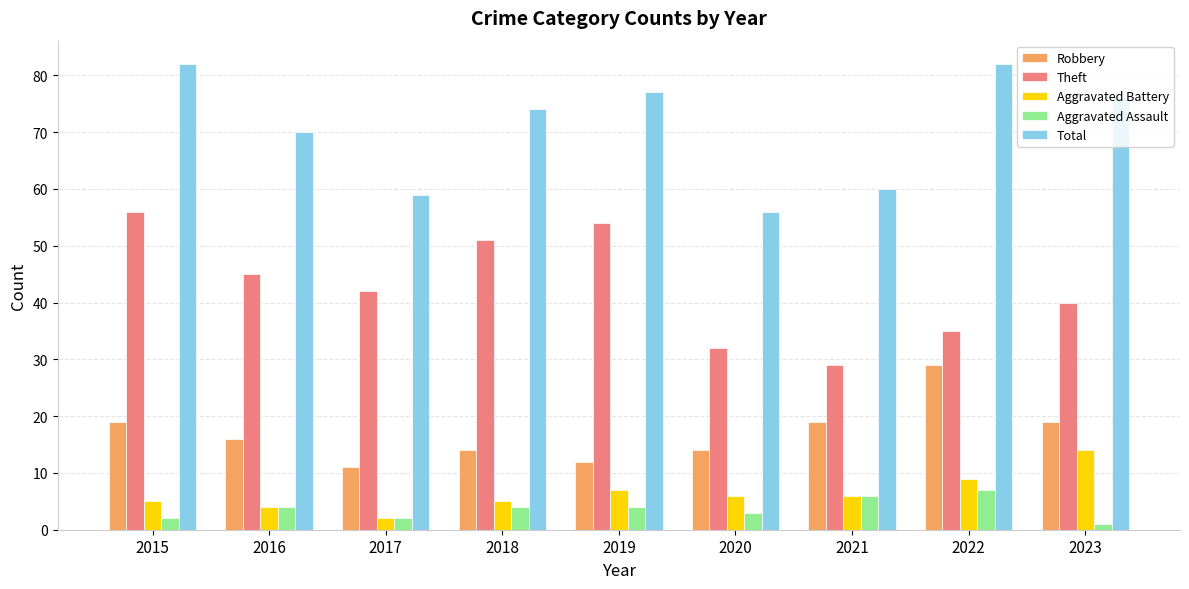

The value of Aggravated Assault at 2018 is 1. True or false?

False